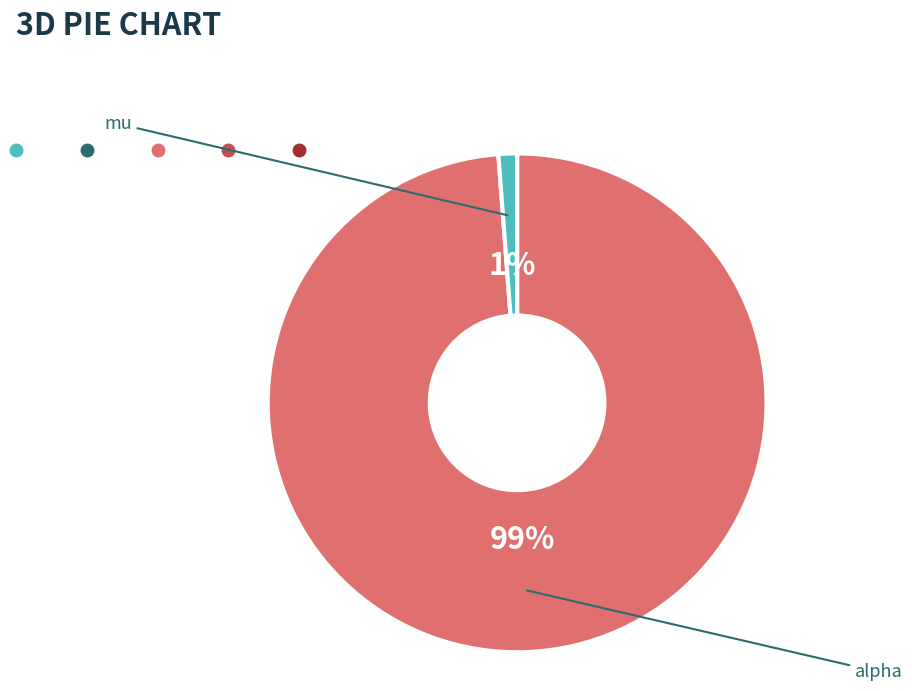

What percentage is the alpha slice, to the nearest percent?

99%